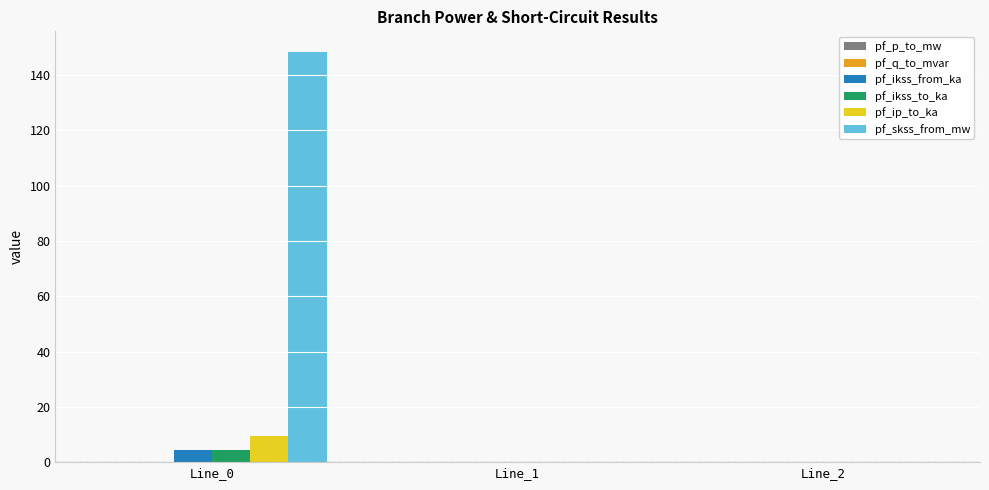

The value of pf_ikss_from_ka at Line_0 is 4.3. True or false?

True